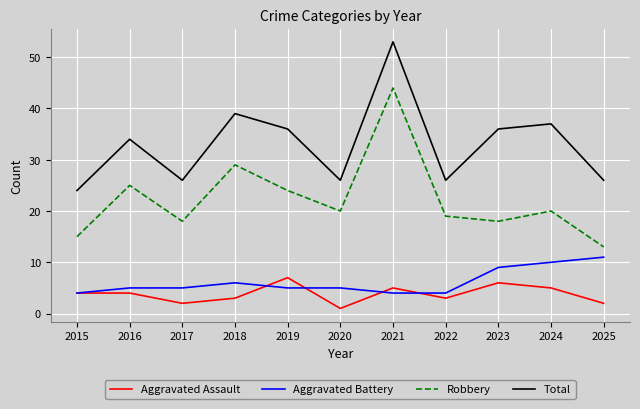

What is the spread (max minus min) of values at 2015?

20